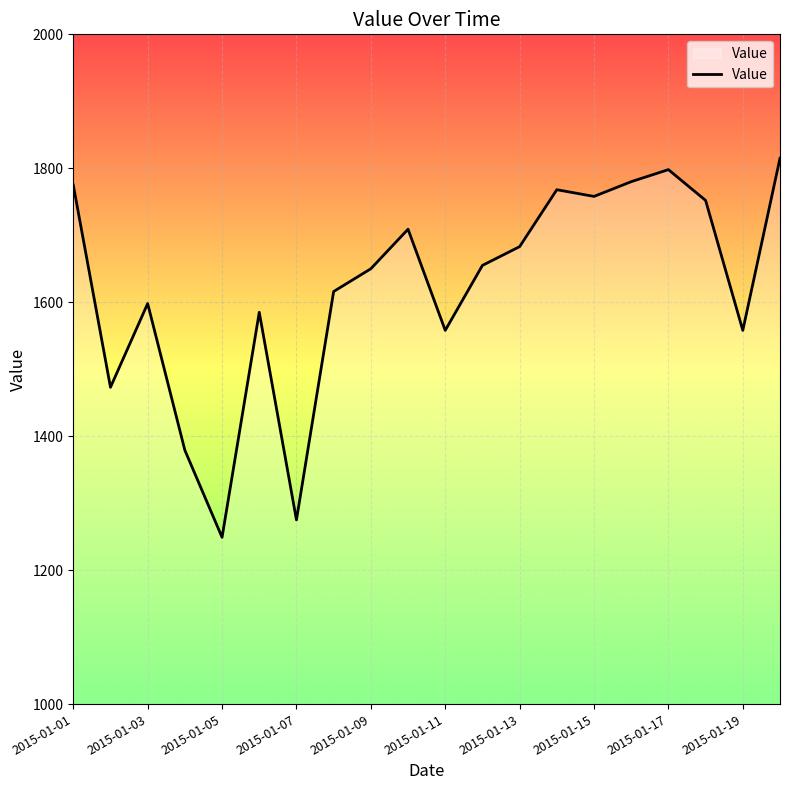

What is the difference between the maximum and minimum values?

566